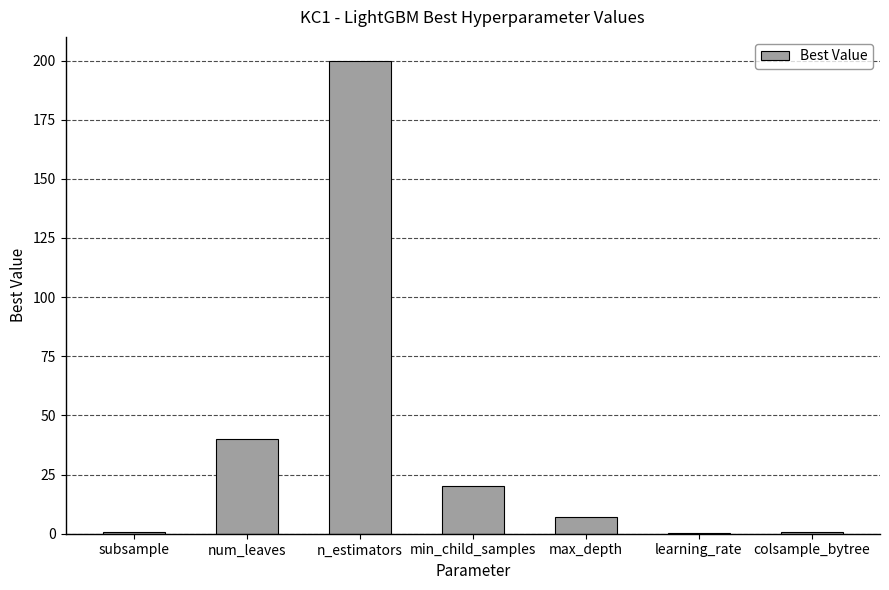

At which category does the chart reach its peak across all series?

n_estimators